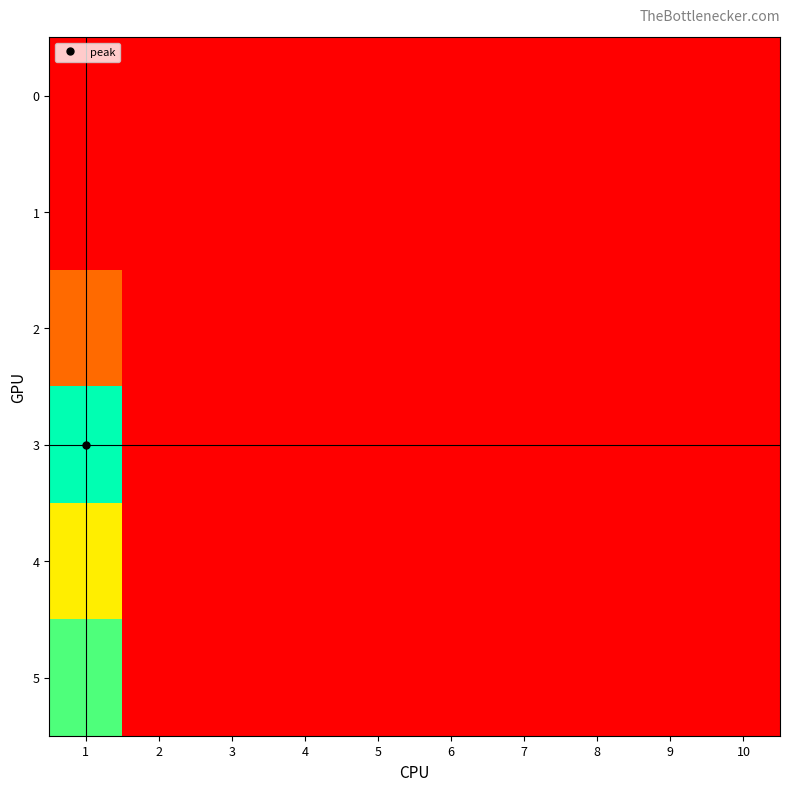

Reading right to left, list all the values displayed in this chart.

0: 10=0	9=0	8=0	7=0	6=0	5=0	4=0	3=0	2=0	1=0
1: 10=0	9=0	8=0	7=0	6=0	5=0	4=0	3=0	2=0	1=0
2: 10=0	9=0	8=0	7=0	6=0	5=0	4=0	3=0	2=0	1=40
3: 10=0	9=0	8=0	7=0	6=0	5=0	4=0	3=0	2=0	1=143
4: 10=0	9=0	8=0	7=0	6=0	5=0	4=0	3=0	2=0	1=89
5: 10=0	9=0	8=0	7=0	6=0	5=0	4=0	3=0	2=0	1=128